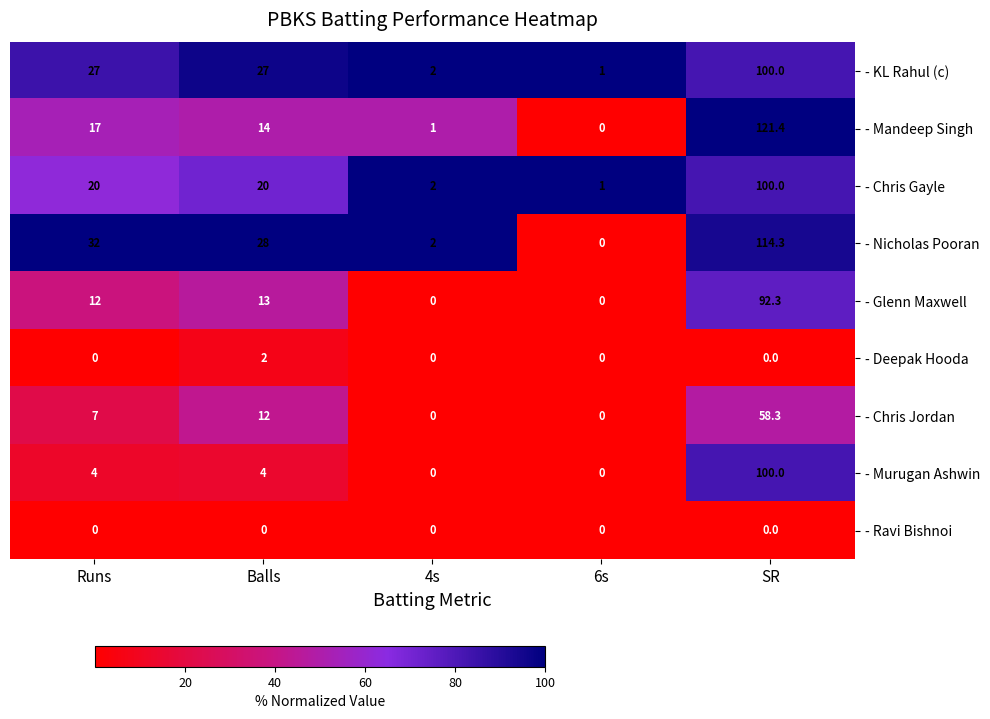

At which category does the chart reach its peak across all series?

SR